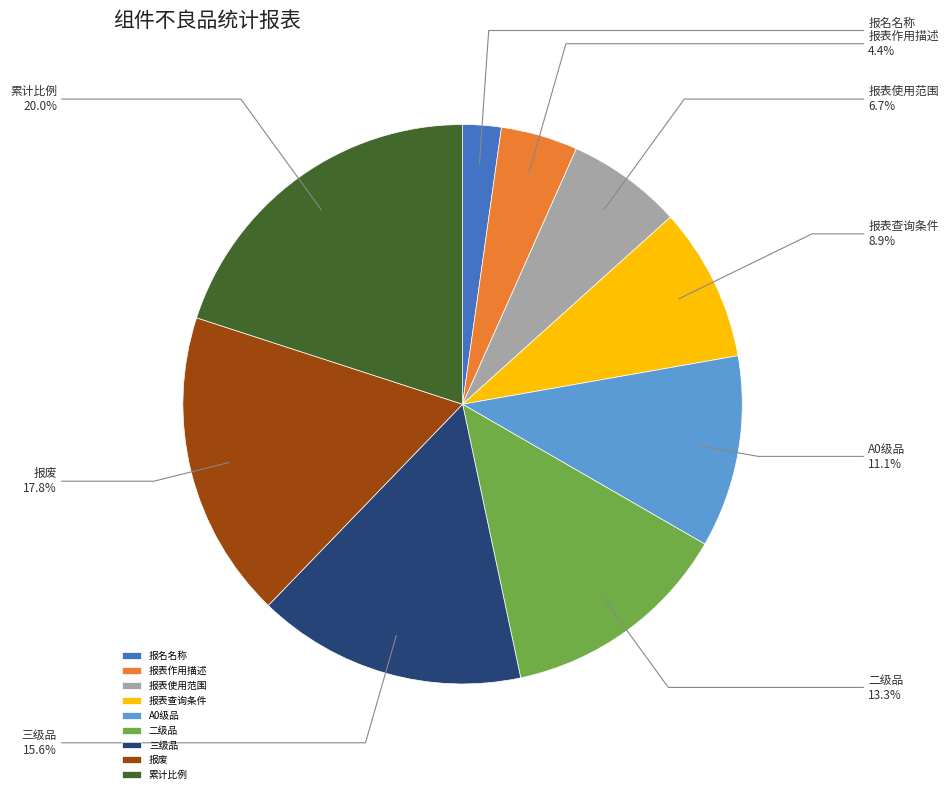

To the nearest percent, what percentage of the pie is 报废?

18%